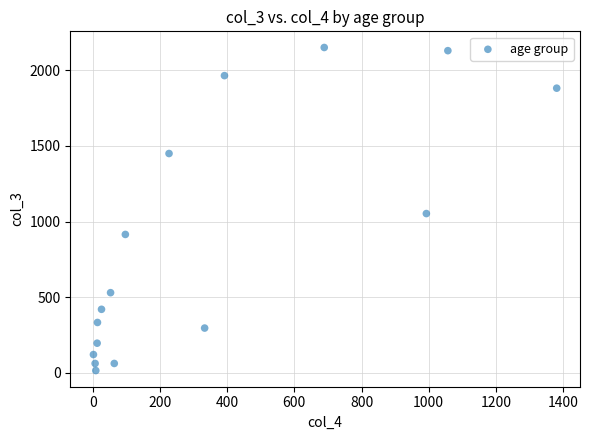

What is the range of Y values (max minus min)?

2136